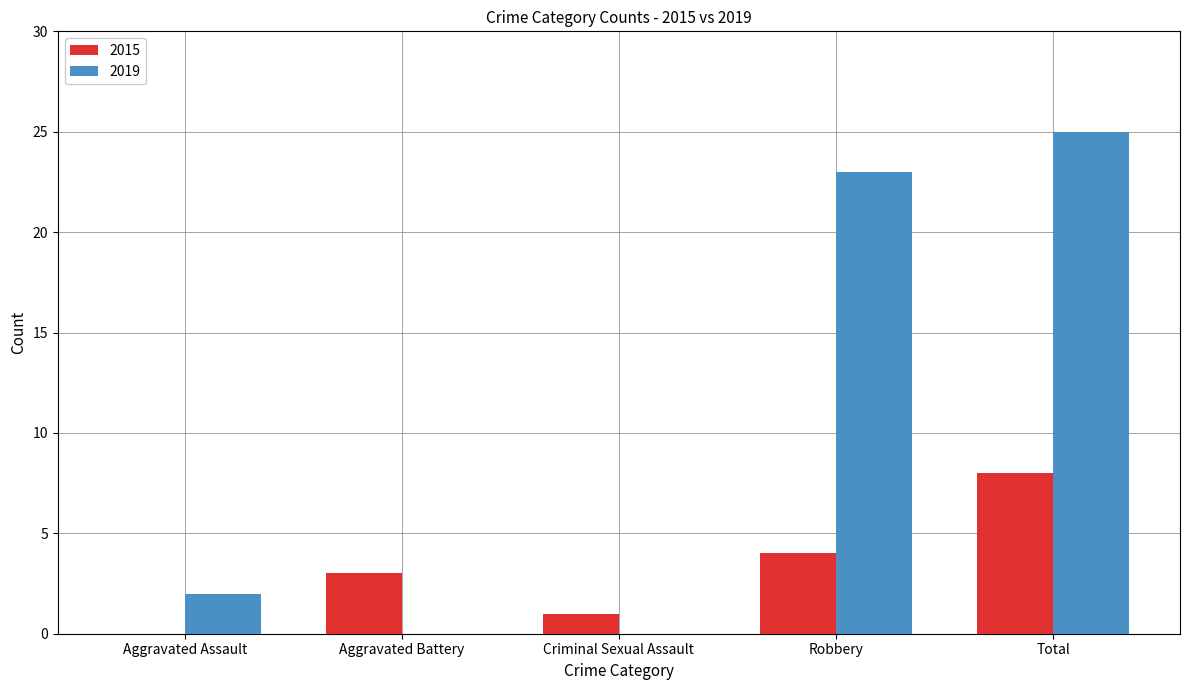

Count the number of data series in this chart.

2